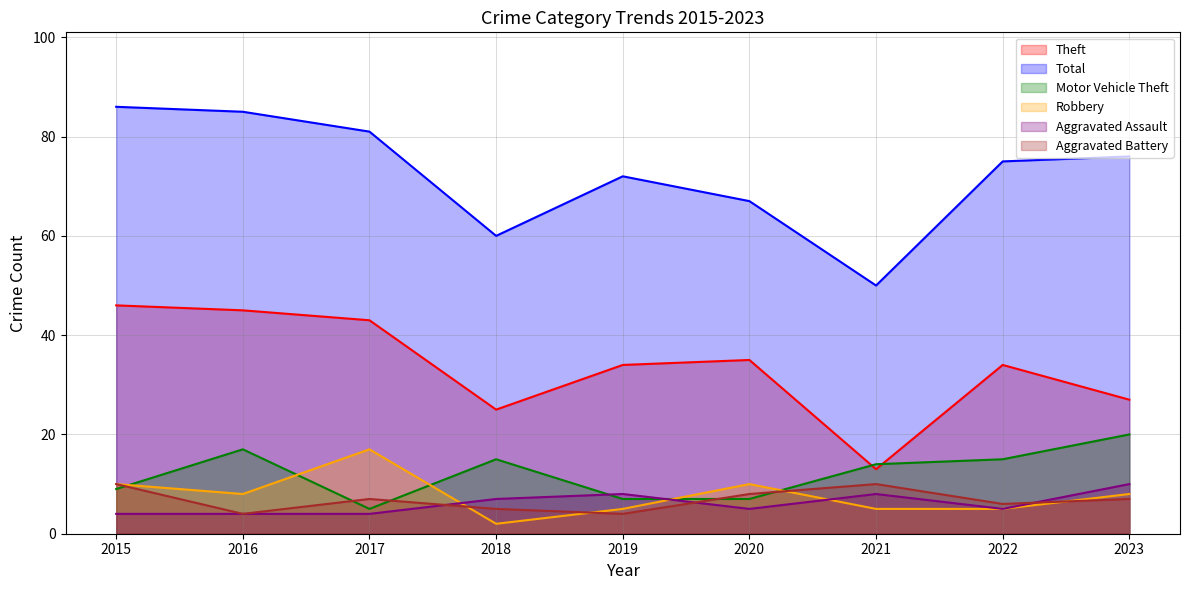

Which series has the largest range (max minus min)?

Total